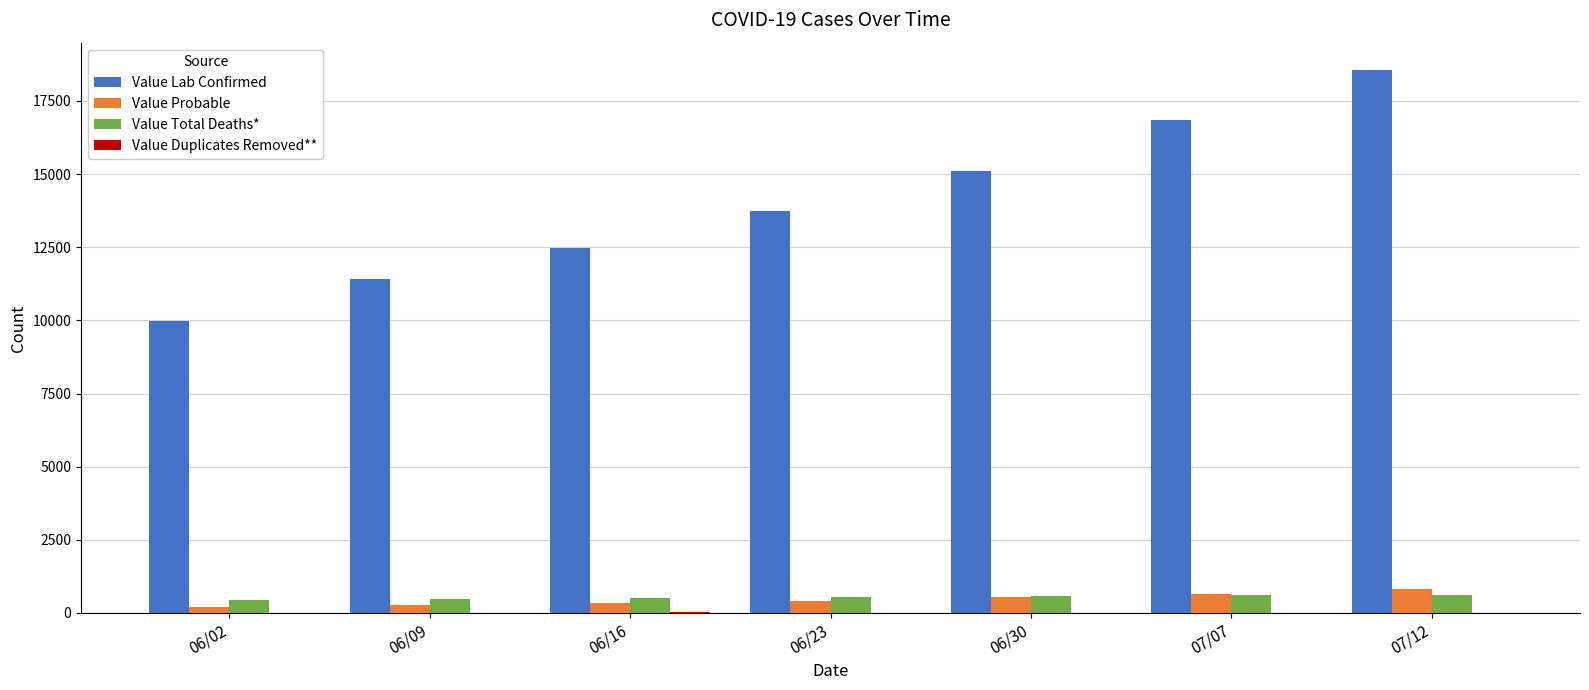

Which series has the largest total across all categories?

Value Lab Confirmed